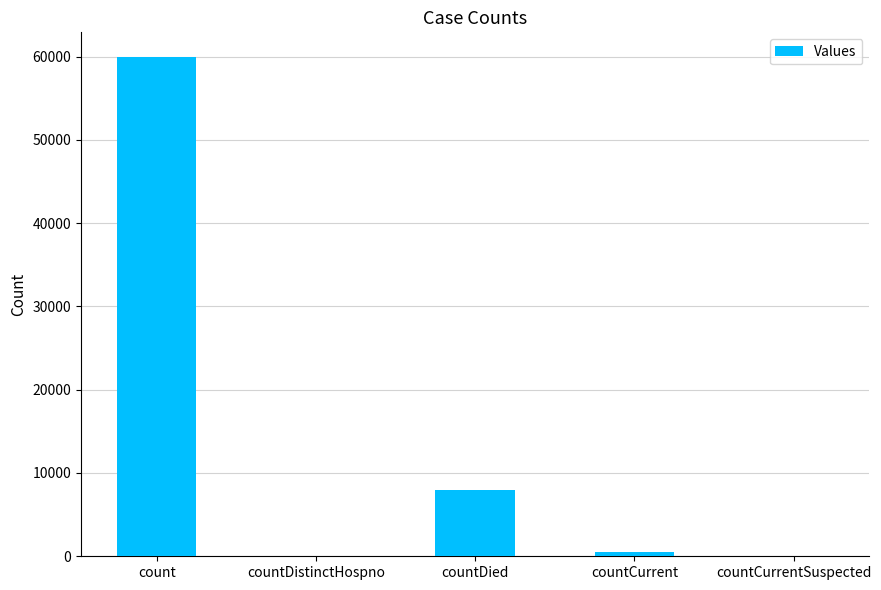

Reading left to right, transcribe all the data shown in this chart.

59910	0	7908	478	0